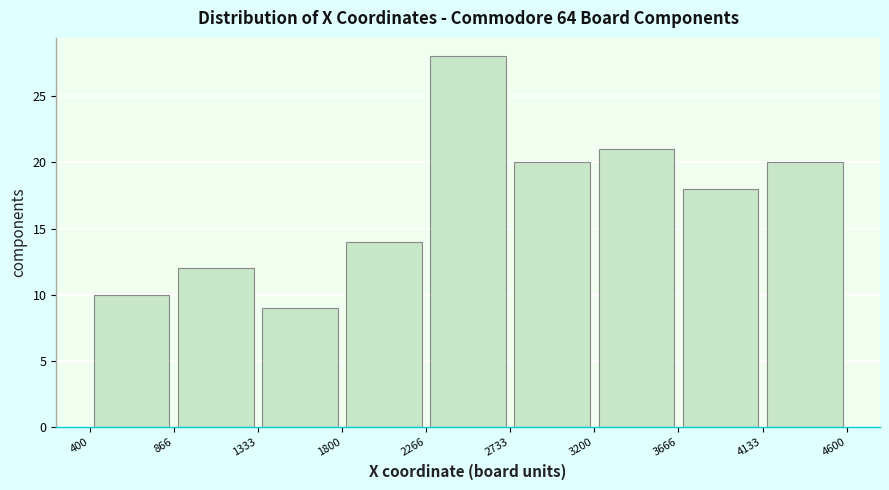

Reading left to right, transcribe this chart: for each bar, give the range it covers on the x-axis and its height. The values are not printed on the chart, so give them approximately, as read against the axis.

400 to 866: 10
866 to 1333: 12
1333 to 1800: 9
1800 to 2266: 14
2266 to 2733: 28
2733 to 3200: 20
3200 to 3666: 21
3666 to 4133: 18
4133 to 4600: 20